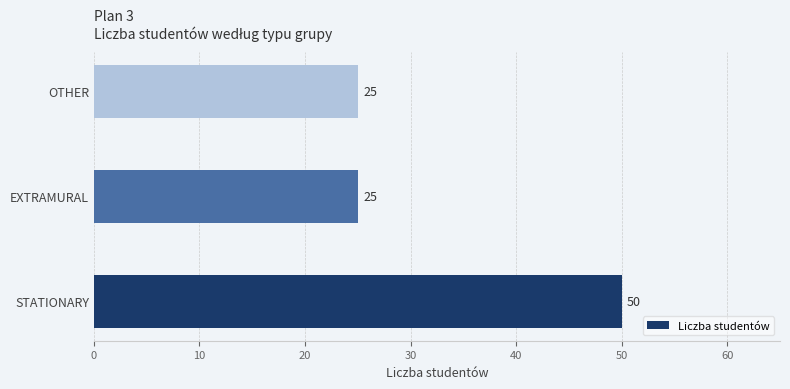

What is the smallest value displayed?

25